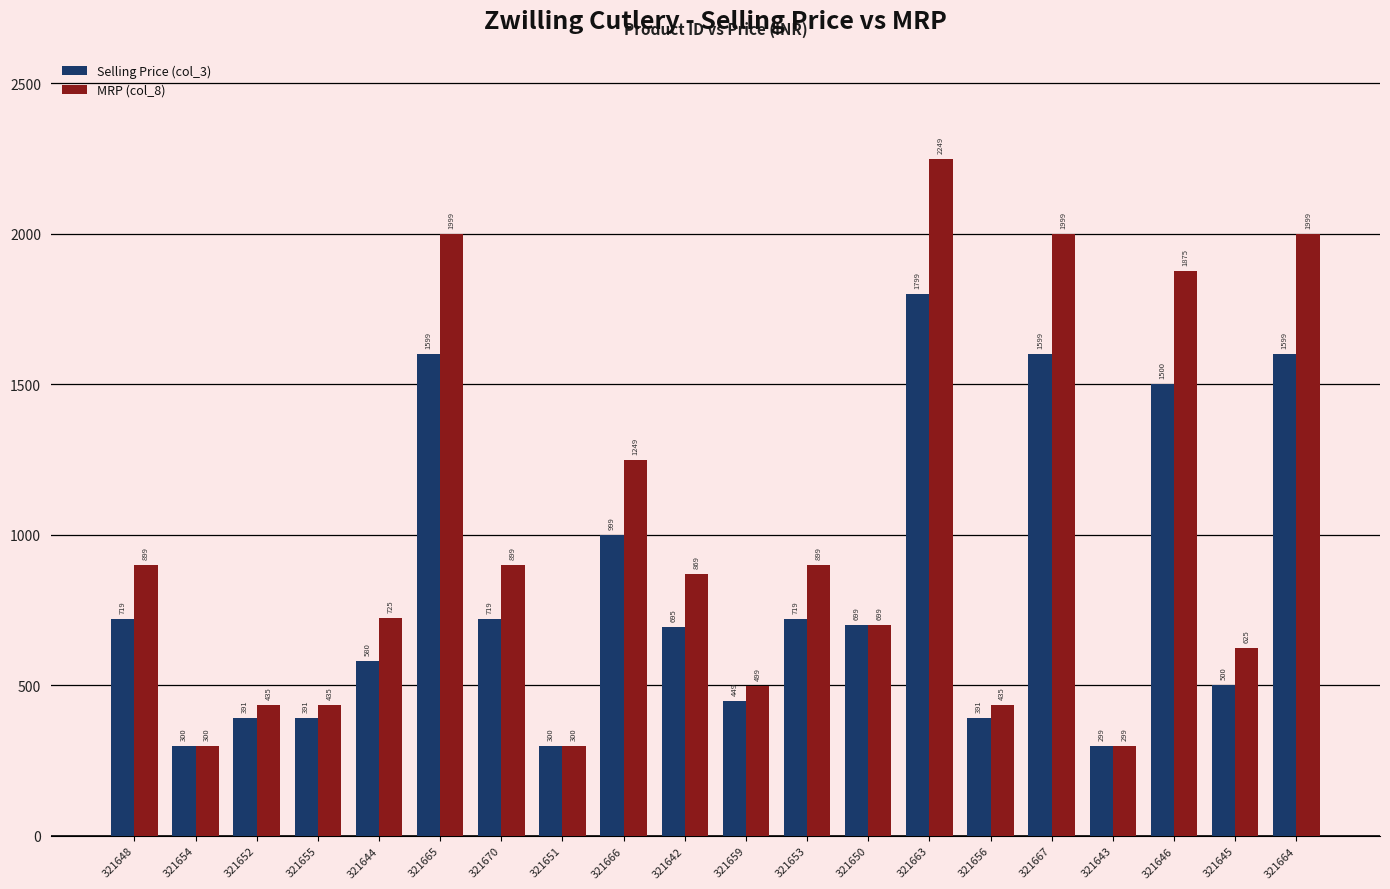

Which category has the highest value in the Selling Price (col_3) series?

321663